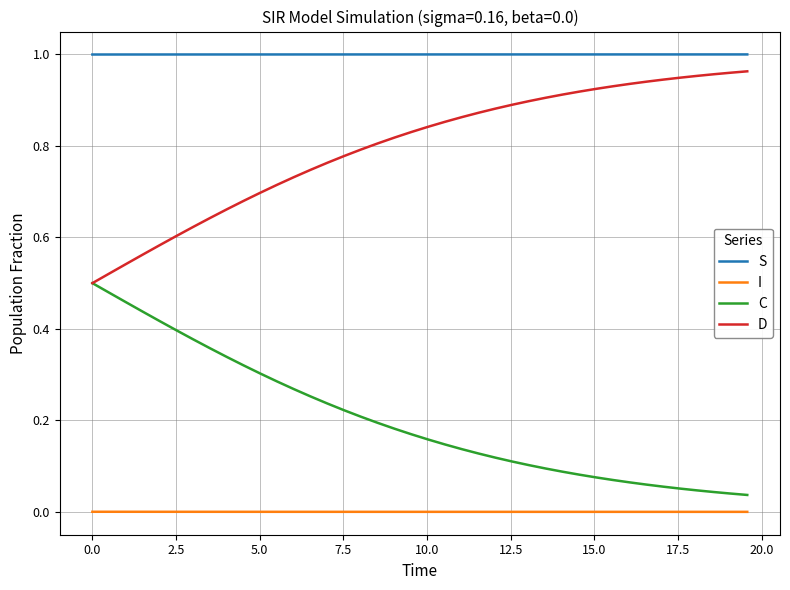

Does the chart display data point markers on the line(s)?

No